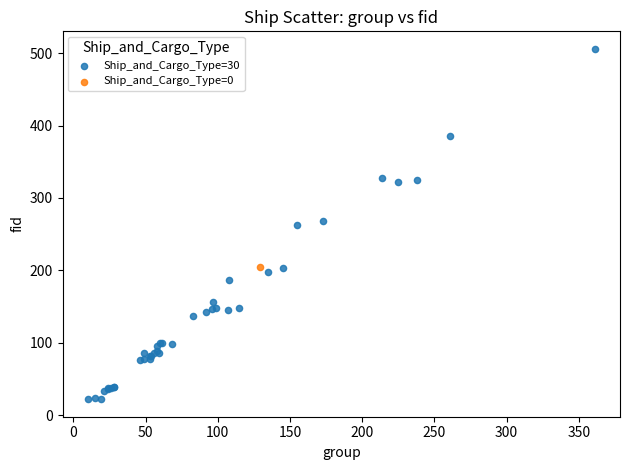

What are all the series names shown in the legend?

Ship_and_Cargo_Type=30, Ship_and_Cargo_Type=0